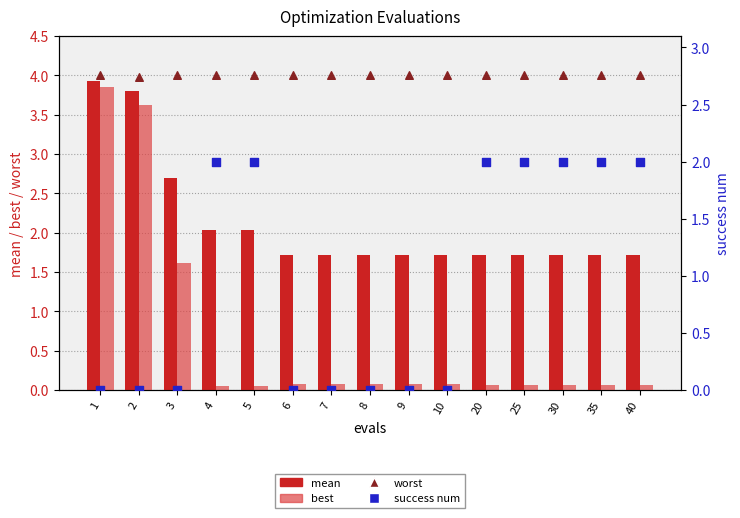

Is the value of success num at 25 greater than the value of worst at 1?

No